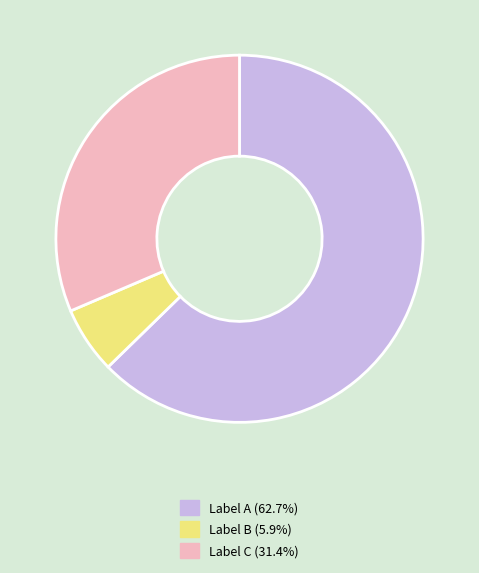

Combined, do Label B (5.9%) and Label C (31.4%) account for over 50%?

No